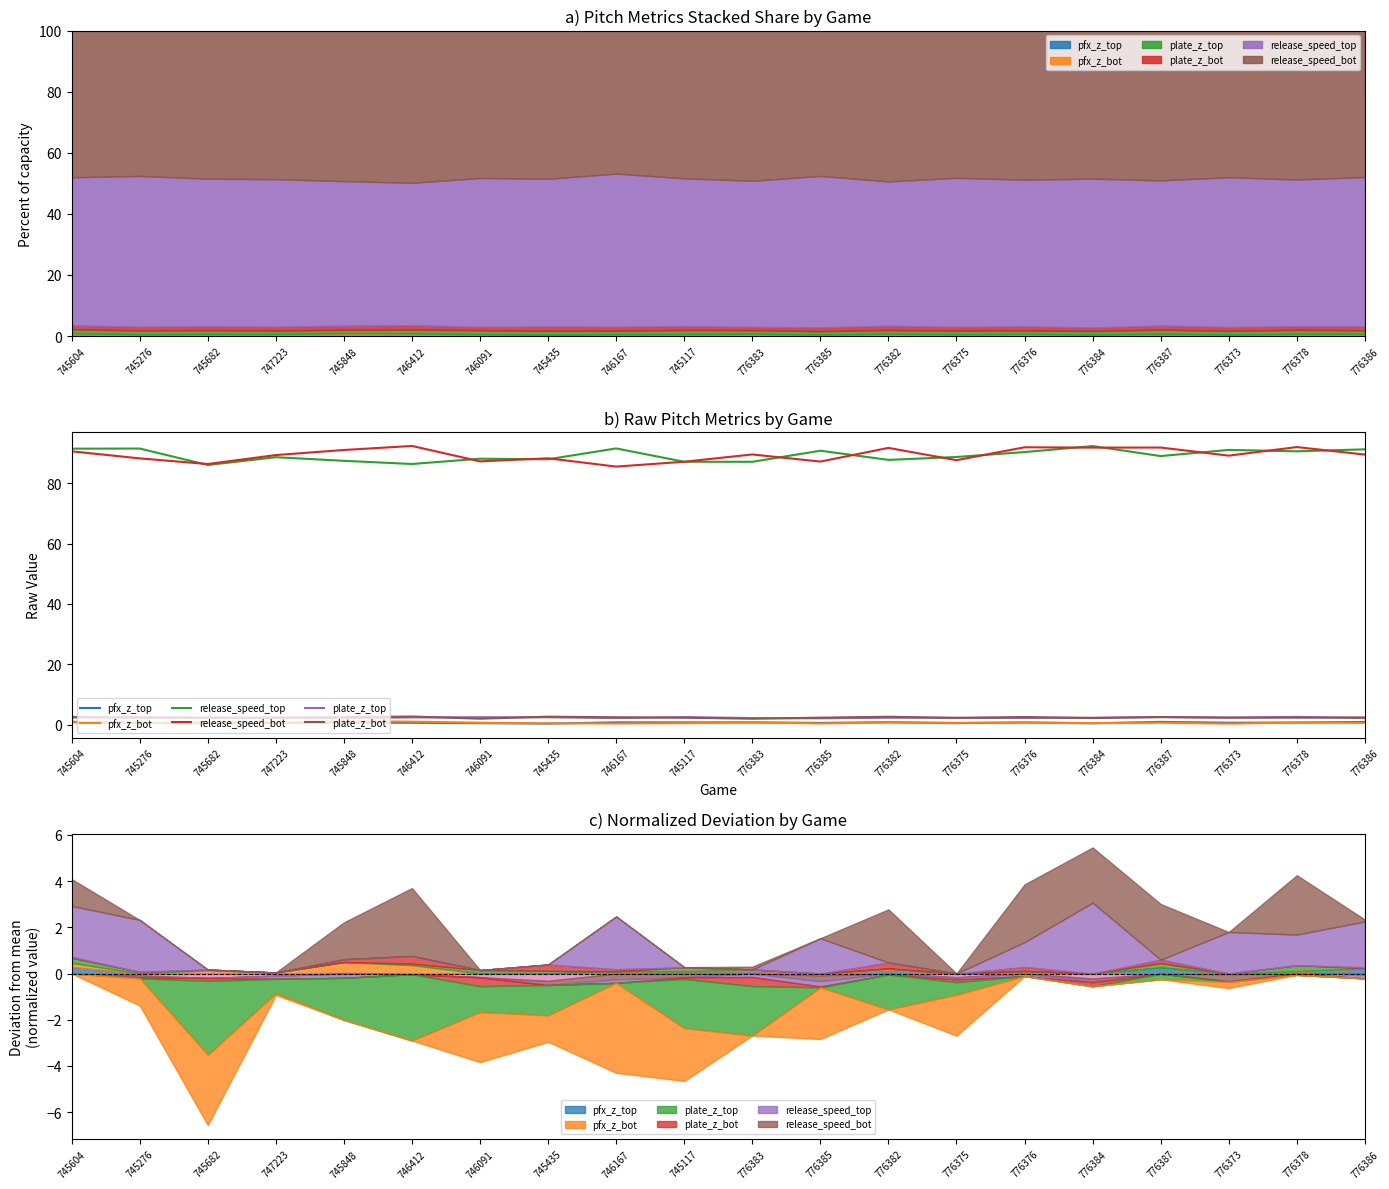

How many pfx_z_top values are between 0 and 1?

20